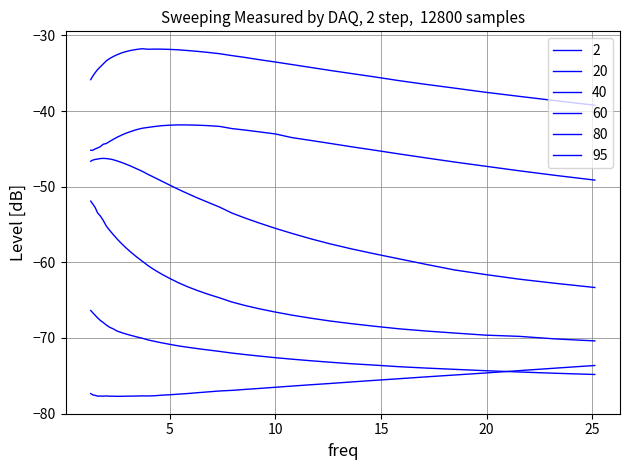

What is the difference between the maximum and minimum values in the 80 series?

7.3